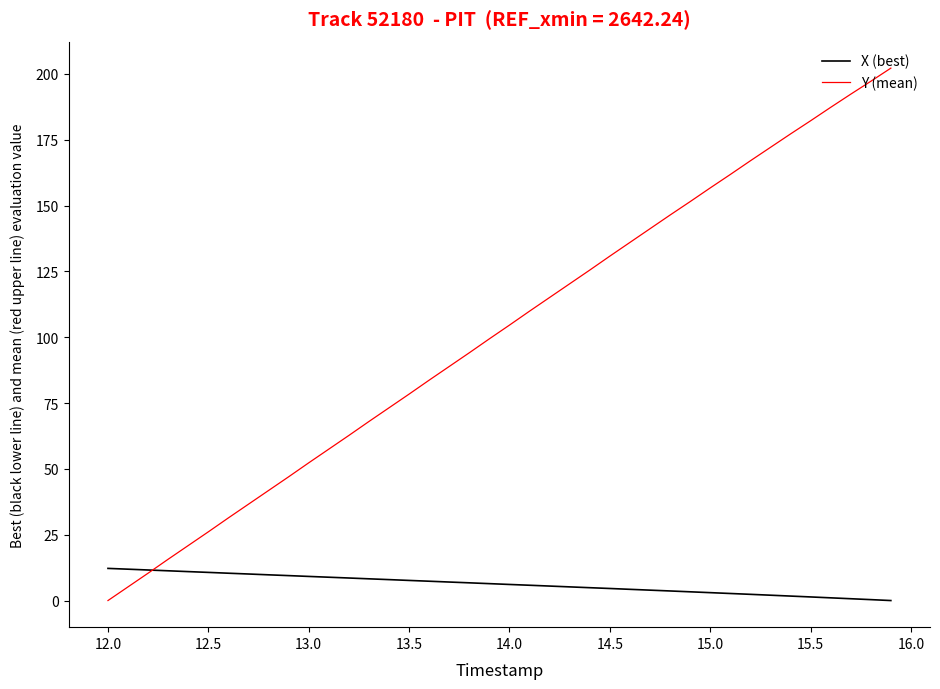

Rank the series by their average value, from highest to lowest.

Y (mean), X (best)